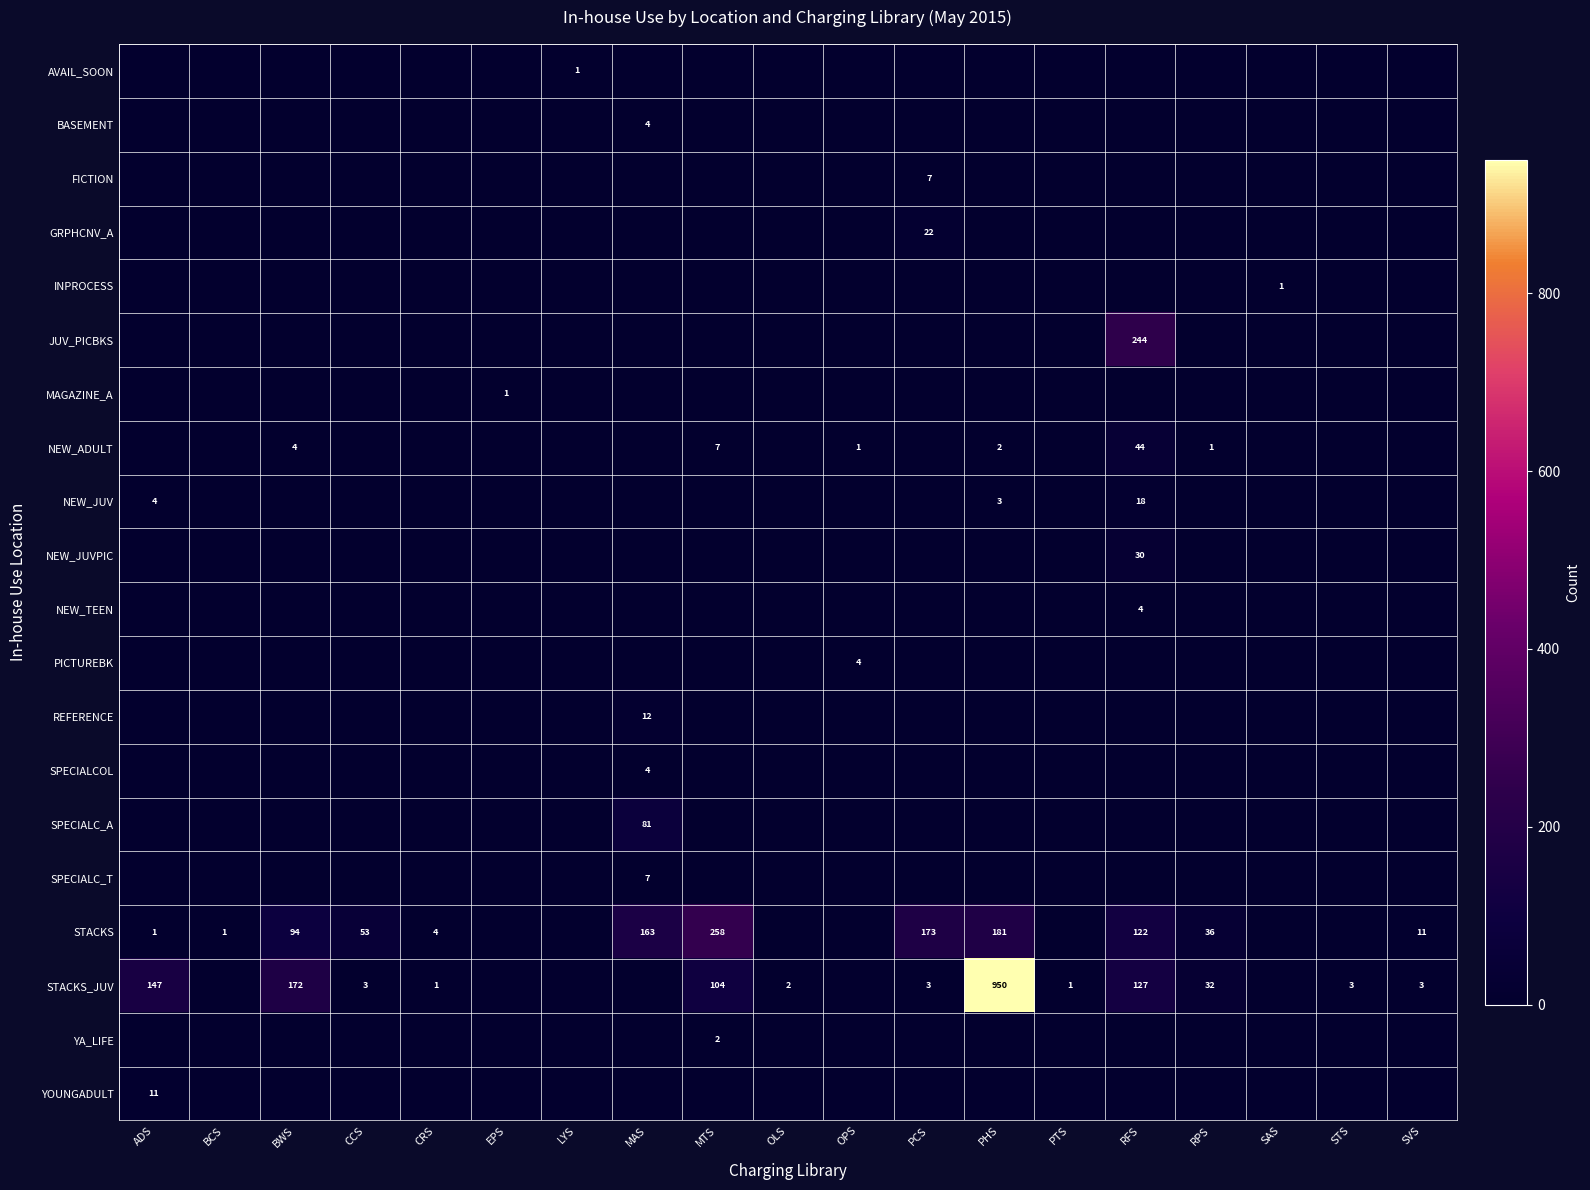

List the labels in order of FICTION value, largest first.

PCS, ADS, BCS, BWS, CCS, CRS, EPS, LYS, MAS, MTS, OLS, OPS, PHS, PTS, RFS, RPS, SAS, STS, SVS